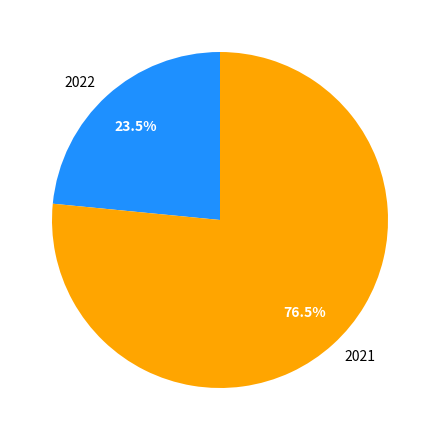

To the nearest percent, what is the difference between the largest and smallest slice percentages?

53%